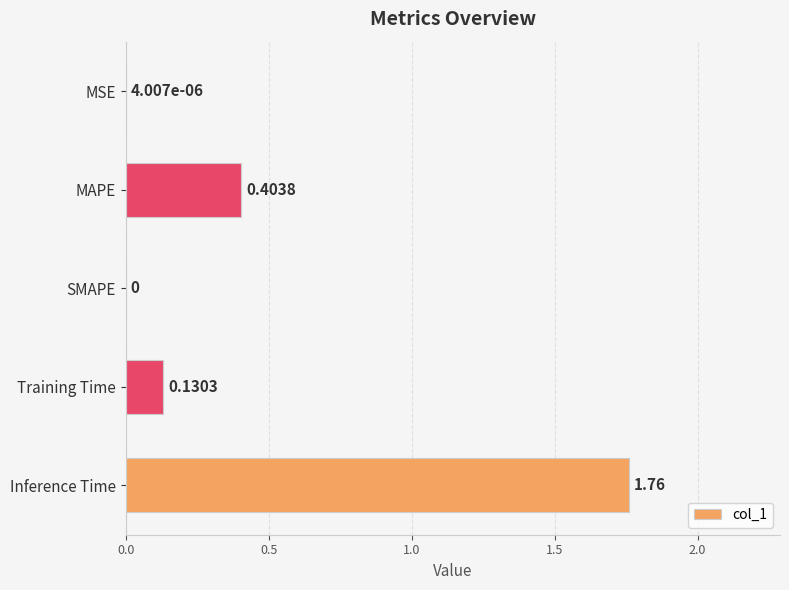

At which category does the chart reach its peak across all series?

Inference Time